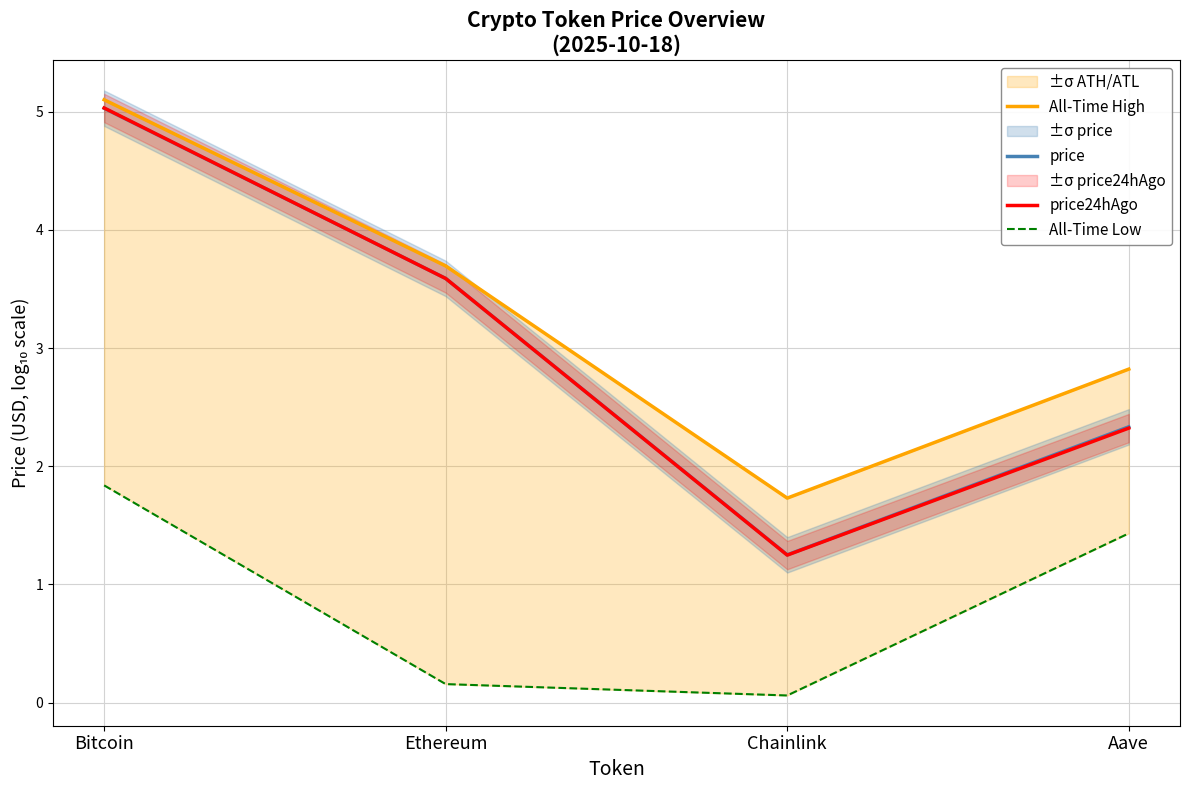

What is the label of the 1st point from the left?

Bitcoin